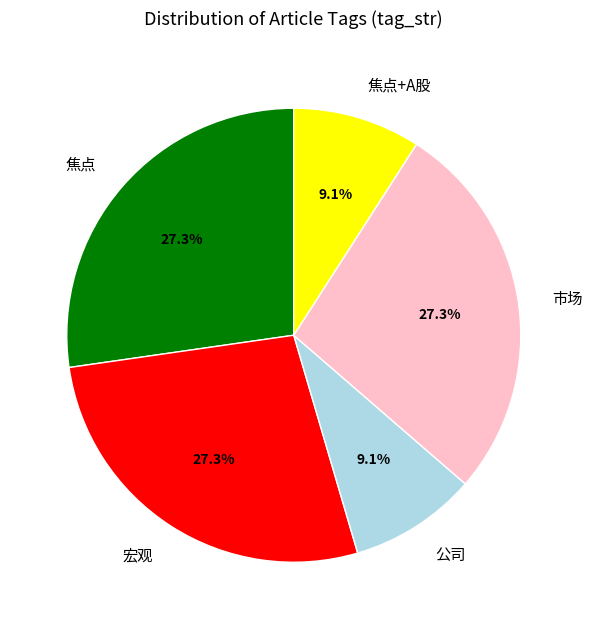

To the nearest percent, what is the average slice percentage?

20%